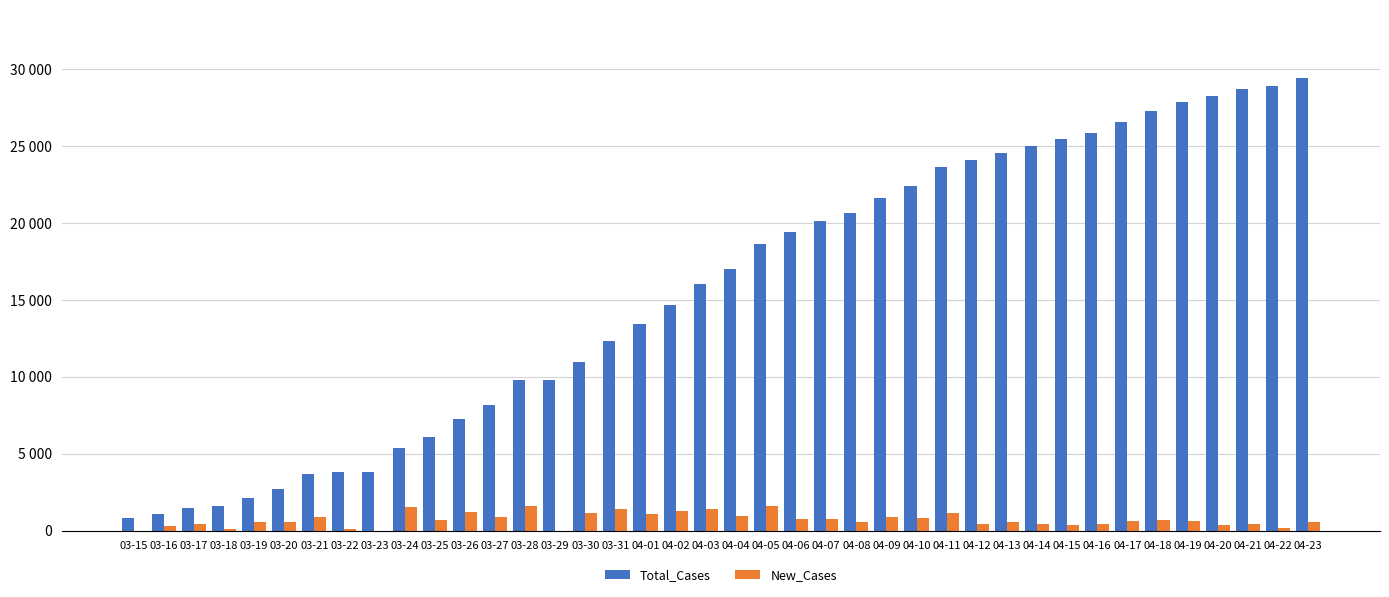

Reading left to right, extract all data points from this chart.

Total_Cases: 03-15=827	03-16=1105	03-17=1479	03-18=1609	03-19=2155	03-20=2746	03-21=3668	03-22=3807	03-23=3811	03-24=5348	03-25=6069	03-26=7283	03-27=8161	03-28=9781	03-29=9794	03-30=10943	03-31=12334	04-01=13410	04-02=14662	04-03=16059	04-04=17014	04-05=18614	04-06=19395	04-07=20141	04-08=20680	04-09=21603	04-10=22433	04-11=23617	04-12=24078	04-13=24570	04-14=25040	04-15=25438	04-16=25881	04-17=26543	04-18=27258	04-19=27883	04-20=28253	04-21=28712	04-22=28898	04-23=29443
New_Cases: 03-15=0	03-16=278	03-17=417	03-18=130	03-19=546	03-20=591	03-21=922	03-22=139	03-23=4	03-24=1537	03-25=721	03-26=1214	03-27=878	03-28=1620	03-29=13	03-30=1149	03-31=1391	04-01=1076	04-02=1252	04-03=1397	04-04=955	04-05=1600	04-06=781	04-07=746	04-08=539	04-09=923	04-10=830	04-11=1184	04-12=461	04-13=592	04-14=470	04-15=398	04-16=443	04-17=662	04-18=715	04-19=625	04-20=370	04-21=459	04-22=186	04-23=545